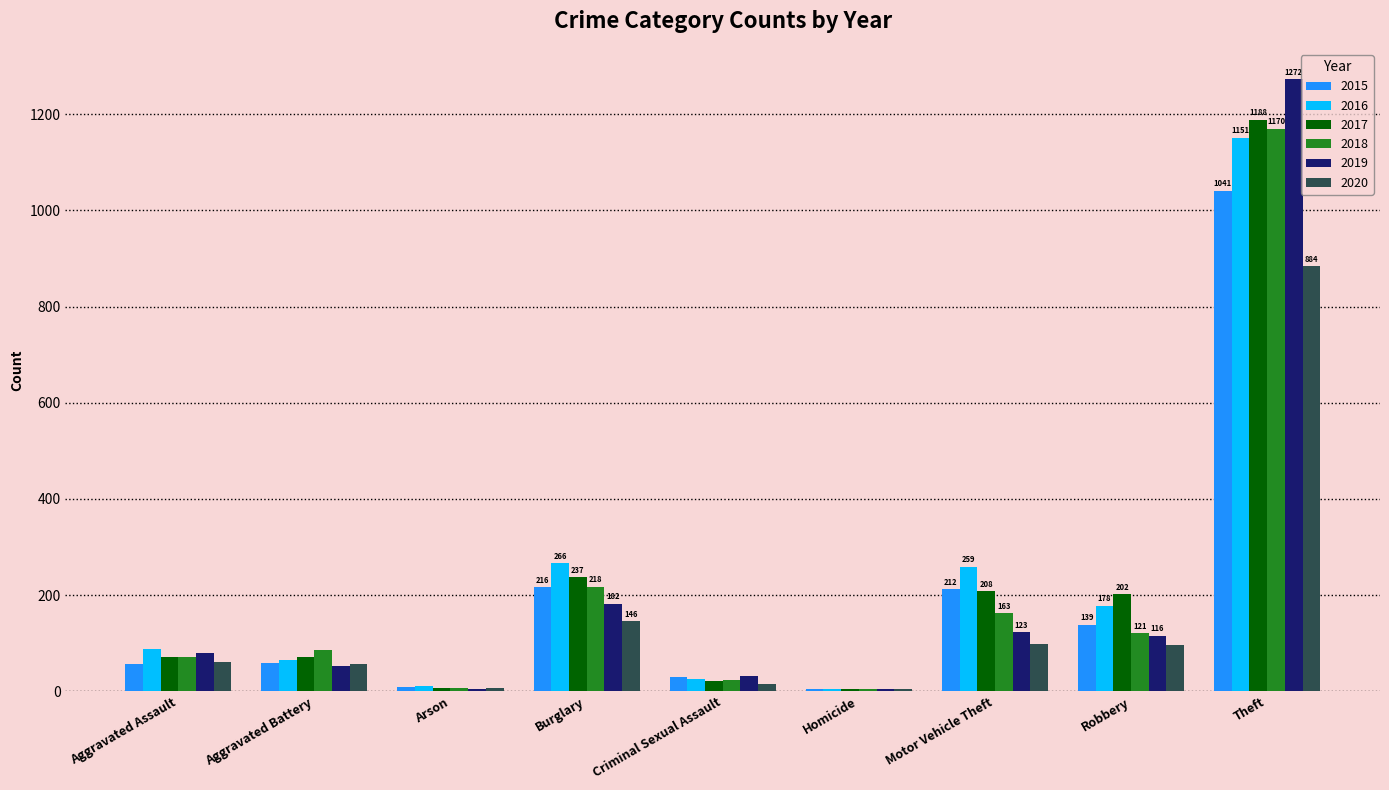

What is the sum of all 2016 values?

2050